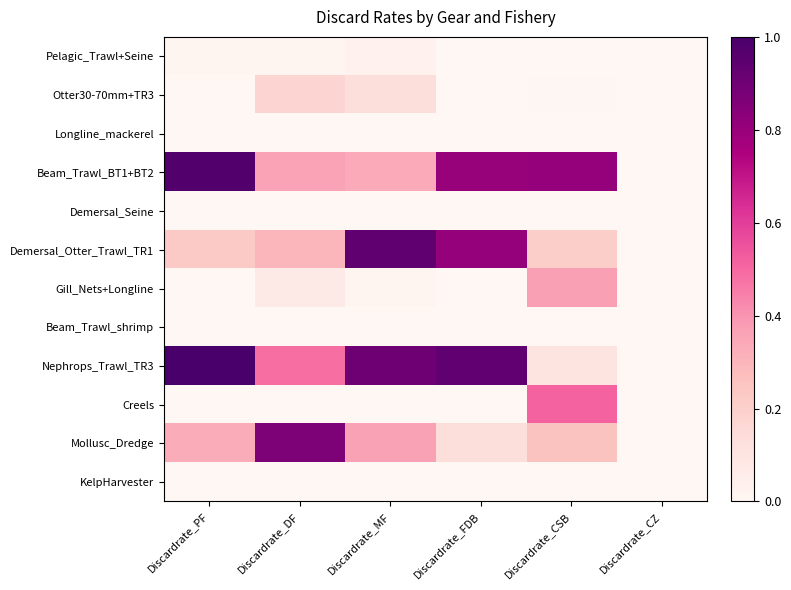

How many categories are shown in the chart?

6